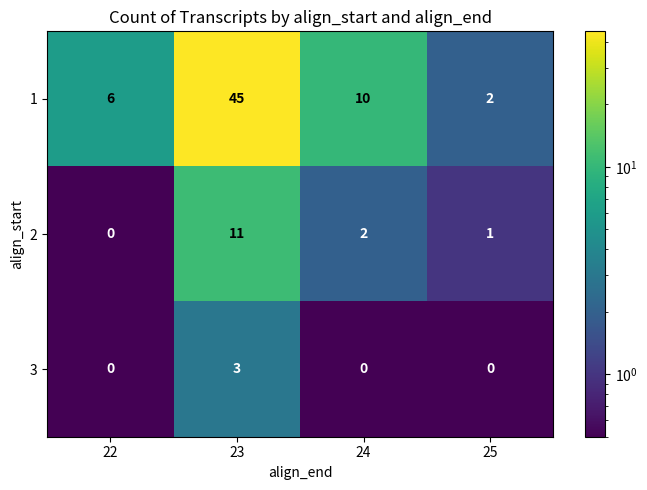

Where is 1 nearest to the value 23?

24